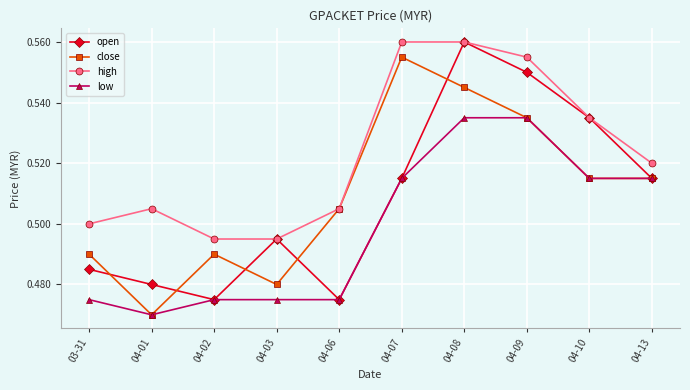

What is the label of the 10th point from the right?

03-31